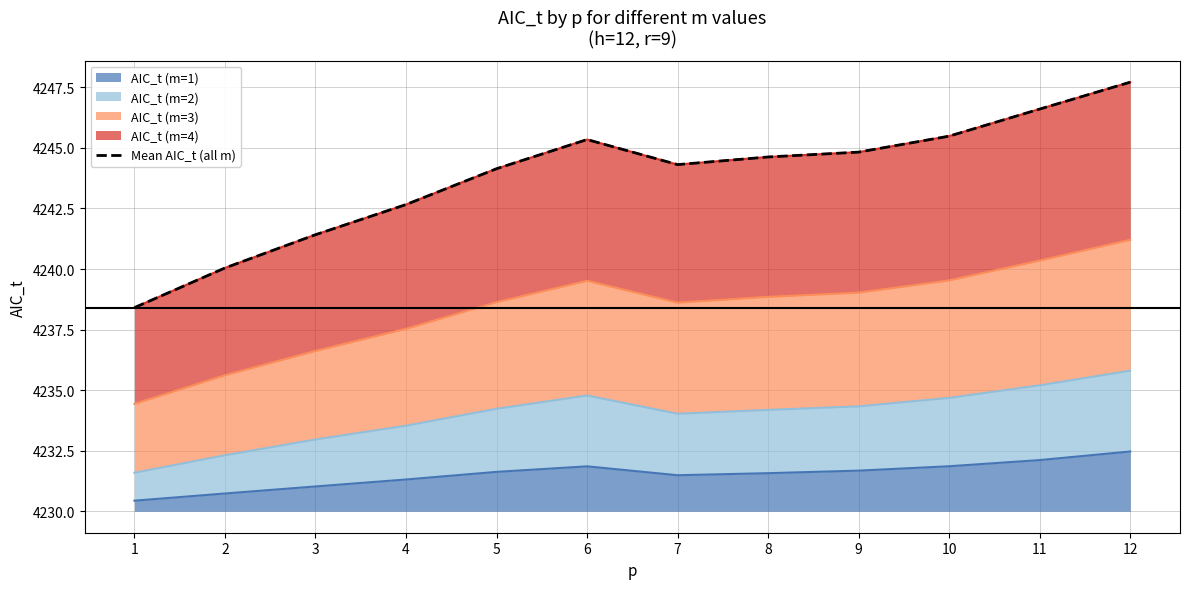

Is it true that the value at 12 is 4247.7?

True